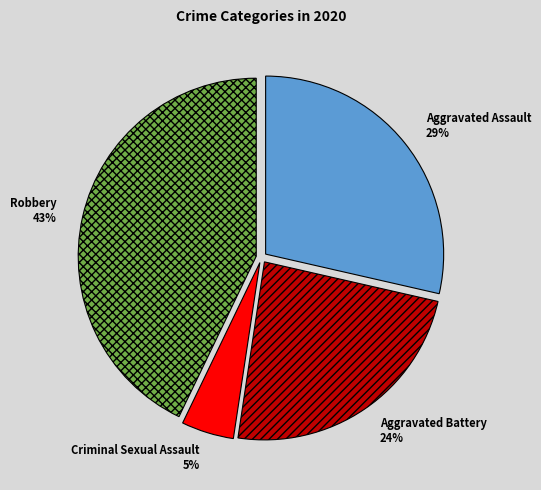

Combined, do Aggravated Battery and Aggravated Assault account for over 50%?

Yes